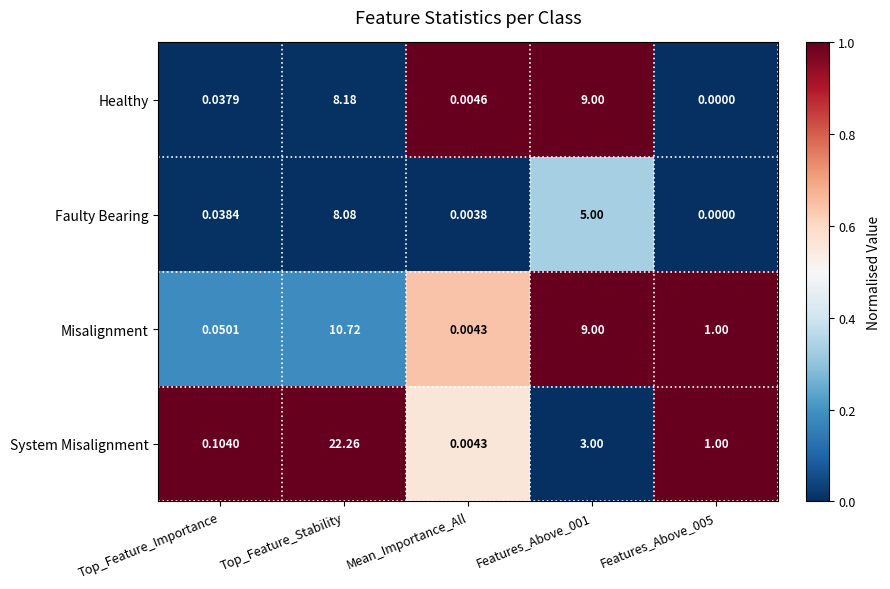

Which category has the highest value across all series?

Top_Feature_Stability